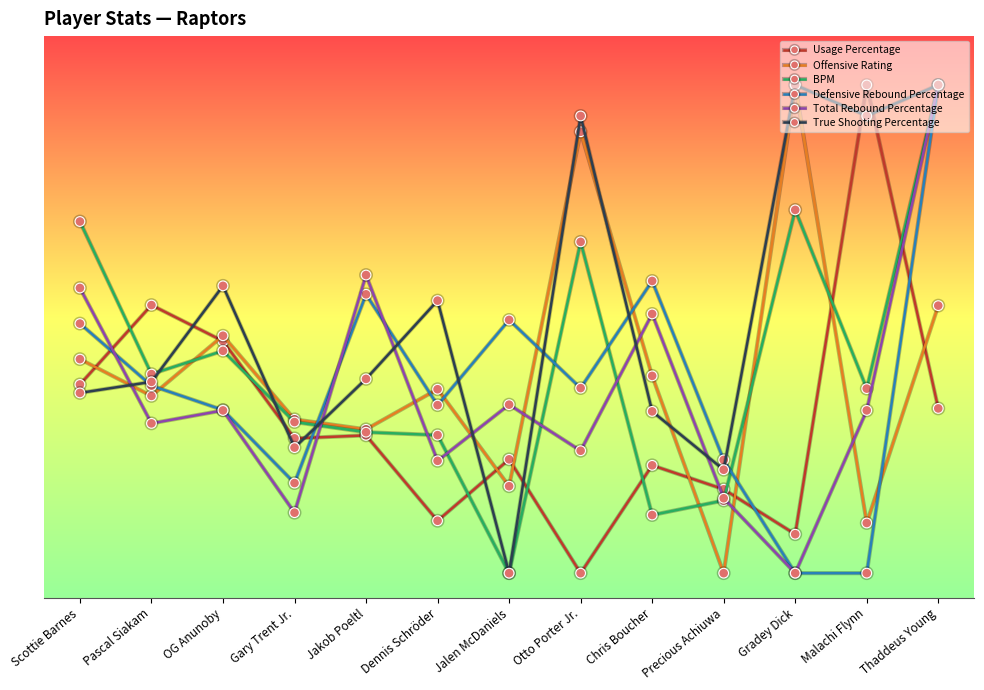

What is the difference between the Defensive Rebound Percentage values at Dennis Schröder and Scottie Barnes?

0.2